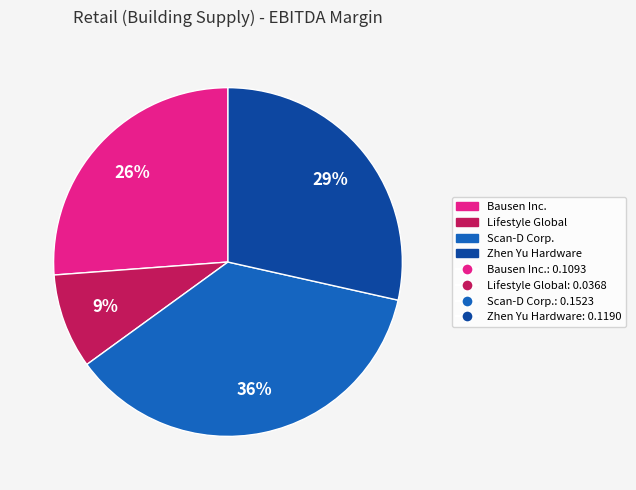

To the nearest percent, what is the average slice percentage?

25%